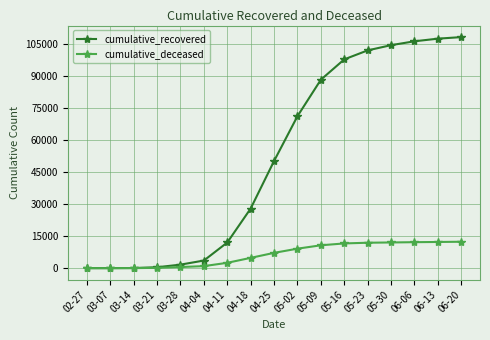

What is the difference between the second highest and minimum values in the cumulative_recovered series?

107585